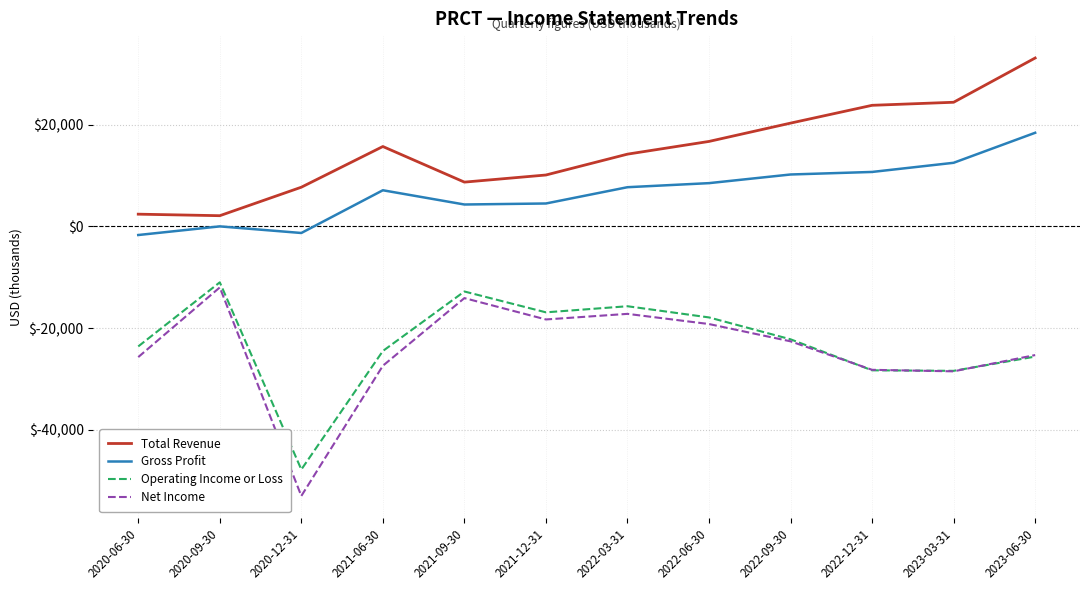

In Total Revenue, how many points are lower than both neighbors (excluding endpoints)?

2